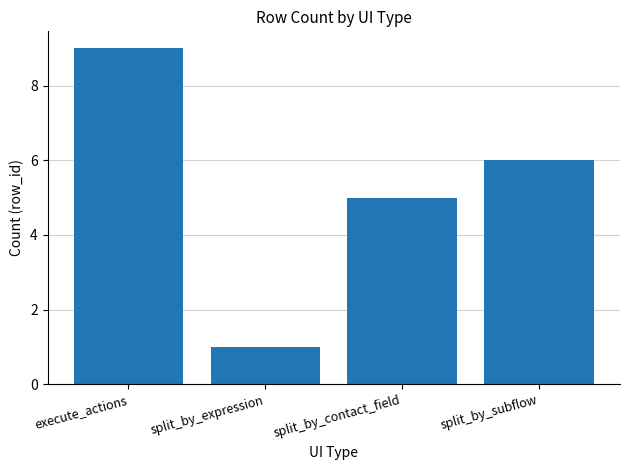

At which category does the chart reach its minimum across all series?

split_by_expression